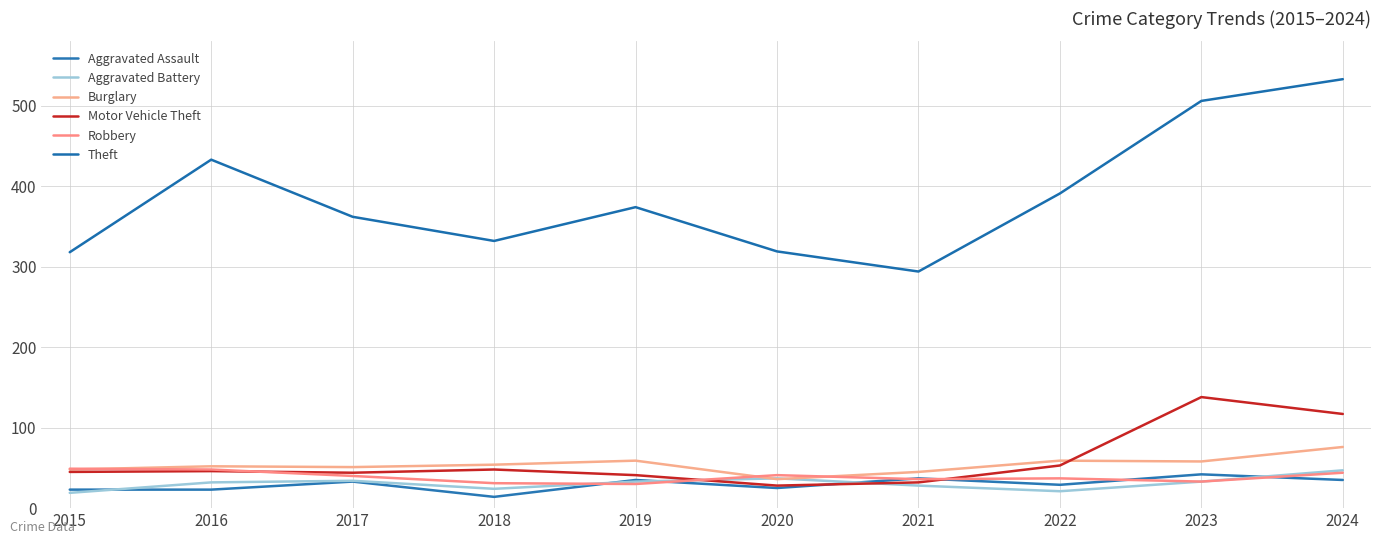

At which category does Burglary reach its first local peak?

2016